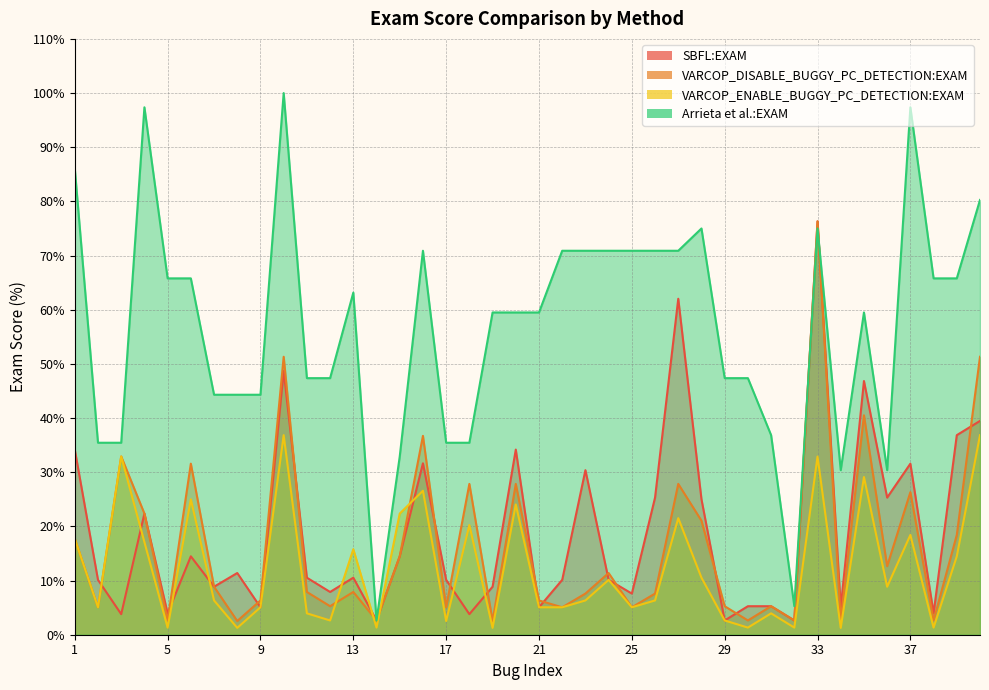

At which category is the sum across all series the highest?

33